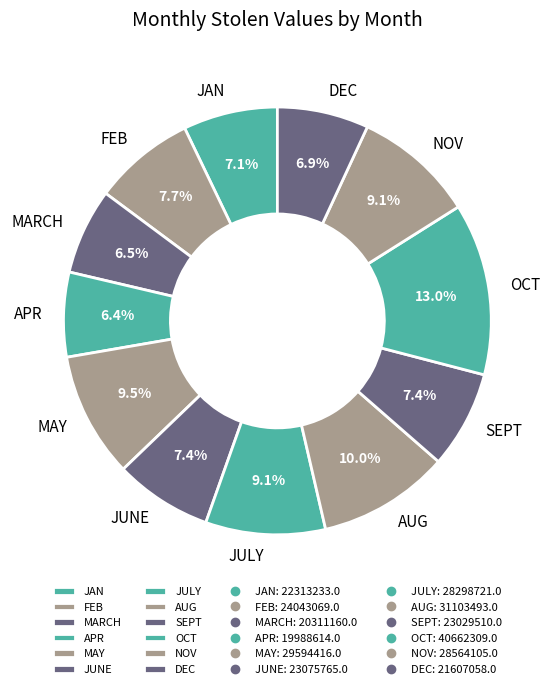

Which slice is the largest?

OCT